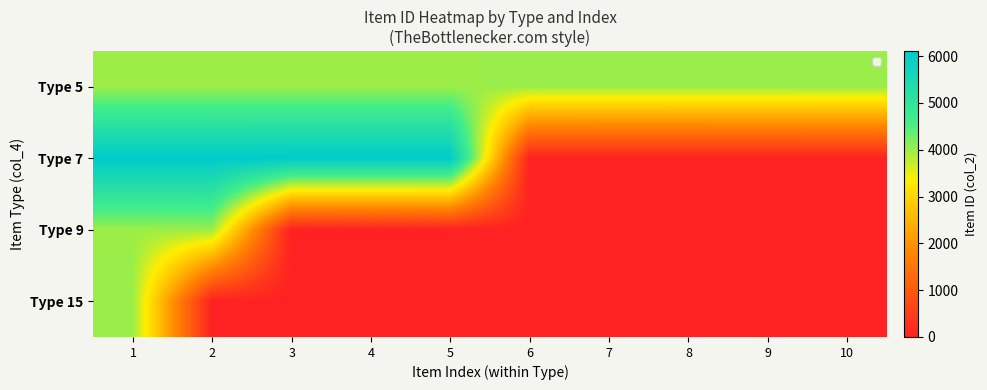

Reading left to right, list all the values displayed in this chart.

Type 5: 1=4001	2=4002	3=4004	4=4005	5=4006	6=4007	7=4008	8=4009	9=4010	10=4015
Type 7: 1=6101	2=6102	3=6103	4=6104	5=6105	6=0	7=0	8=0	9=0	10=0
Type 9: 1=4003	2=4013	3=0	4=0	5=0	6=0	7=0	8=0	9=0	10=0
Type 15: 1=4014	2=0	3=0	4=0	5=0	6=0	7=0	8=0	9=0	10=0